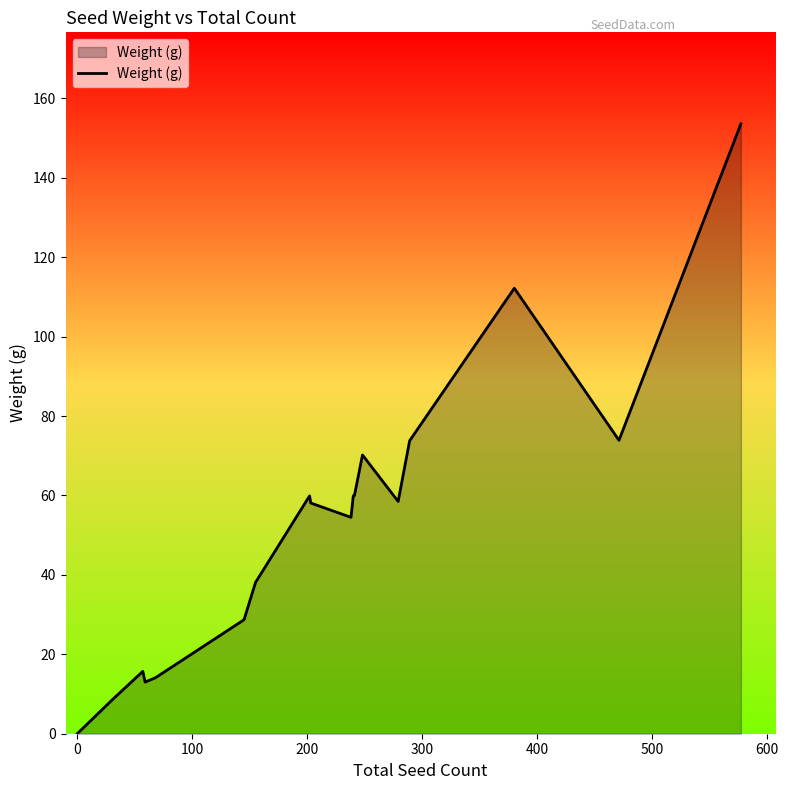

What is the difference between the maximum and minimum values?

153.6